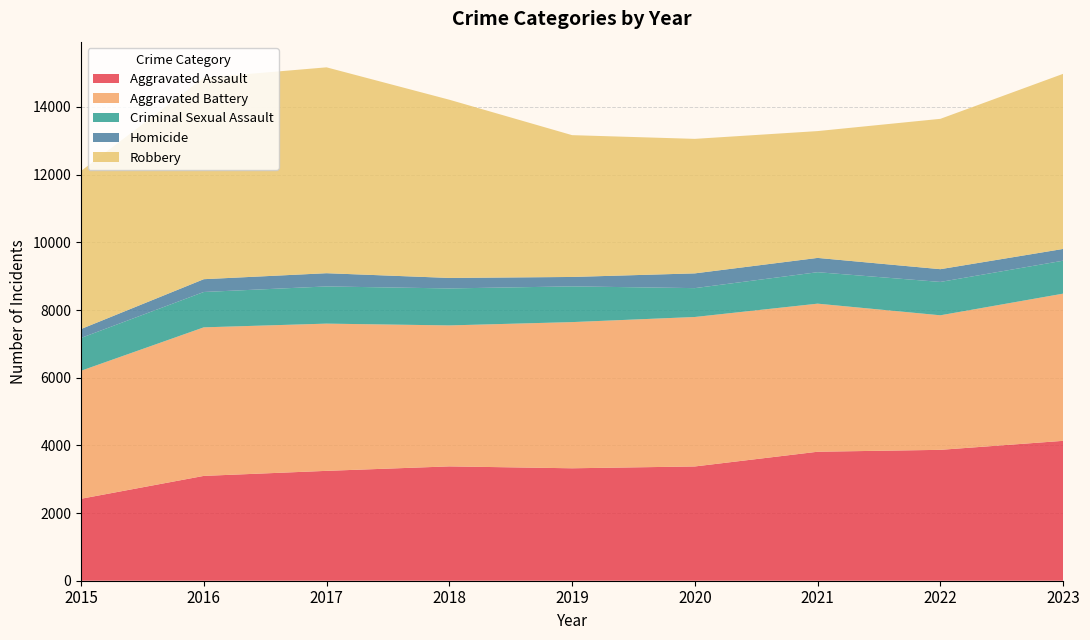

Reading right to left, transcribe all the data shown in this chart.

Aggravated Assault: 4134	3868	3812	3377	3323	3379	3247	3098	2422
Aggravated Battery: 4350	3976	4376	4417	4320	4166	4351	4390	3783
Criminal Sexual Assault: 974	986	930	853	1056	1093	1099	1045	970
Homicide: 347	377	422	436	278	310	391	378	263
Robbery: 5175	4443	3748	3975	4191	5267	6084	5954	4671